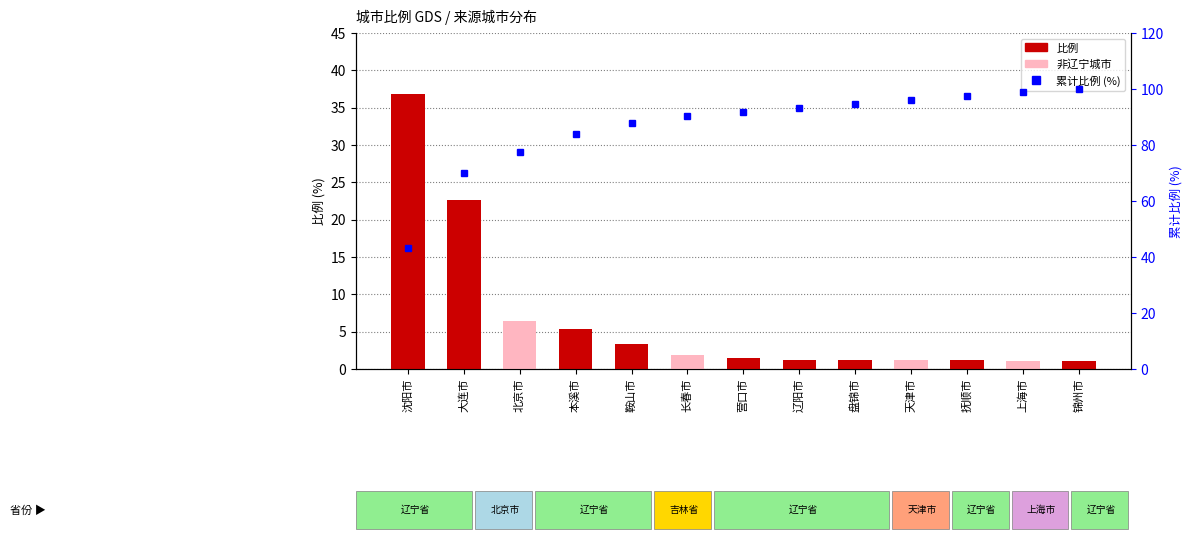

Reading right to left, what are all the values shown in this chart?

比例: 锦州市=1.0	上海市=1.1	抚顺市=1.2	天津市=1.2	盘锦市=1.2	辽阳市=1.3	营口市=1.4	长春市=1.9	鞍山市=3.4	本溪市=5.4	北京市=6.4	大连市=22.7	沈阳市=36.8
累计比例: 锦州市=100.0	上海市=98.8	抚顺市=97.5	天津市=96.2	盘锦市=94.8	辽阳市=93.4	营口市=91.9	长春市=90.2	鞍山市=88.0	本溪市=84.0	北京市=77.6	大连市=70.1	沈阳市=43.4